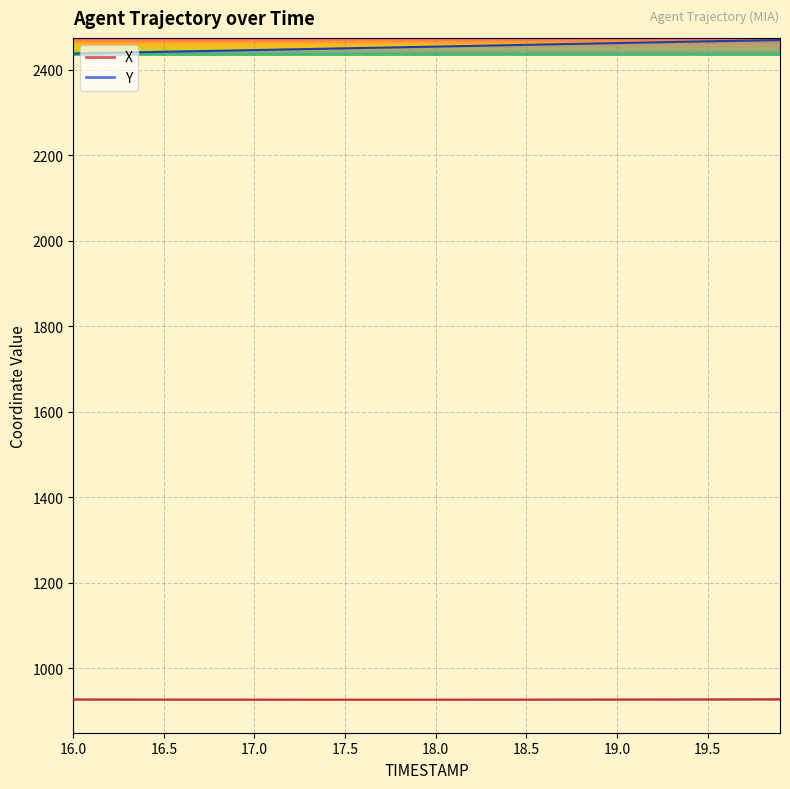

What is the highest value of the Y series?

2470.1